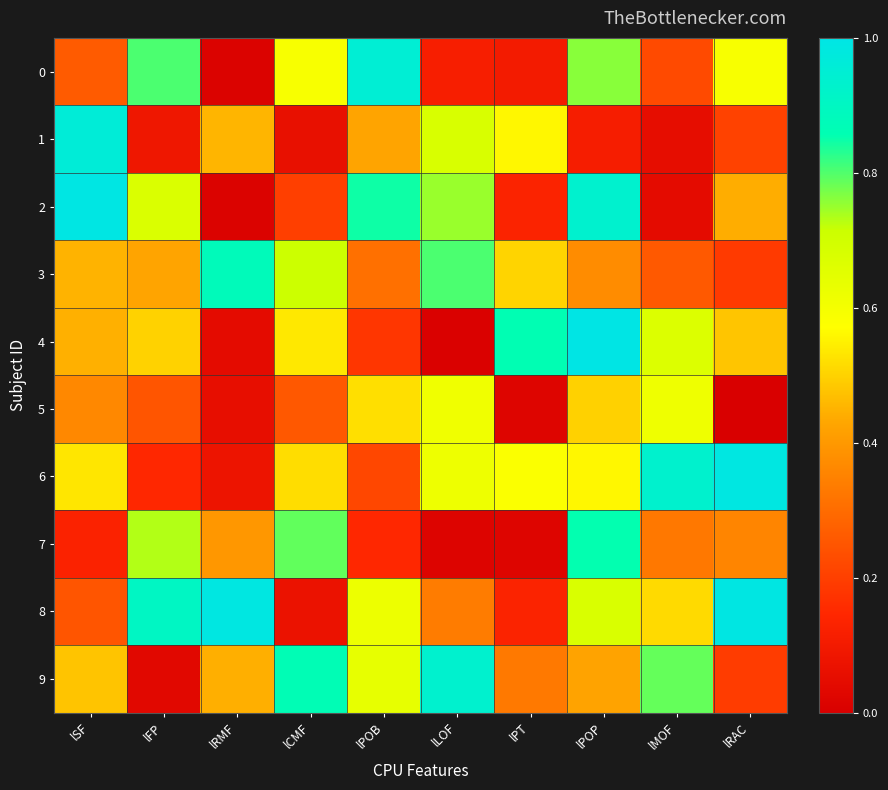

Which series has the largest range (max minus min)?

4